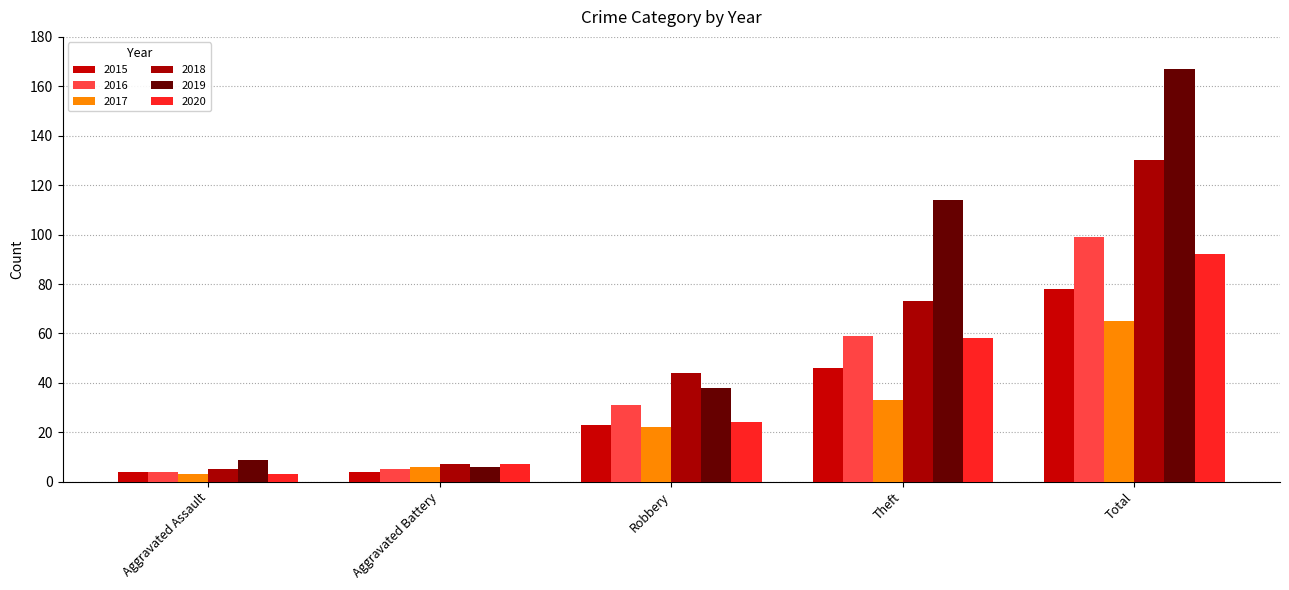

Which series has the widest spread of values?

2019